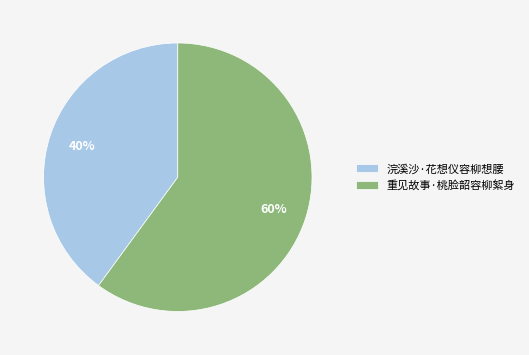

Approximately how many times larger is the value at 浣溪沙·花想仪容柳想腰 compared to 重见故事·桃脸韶容柳絮身?

0.7